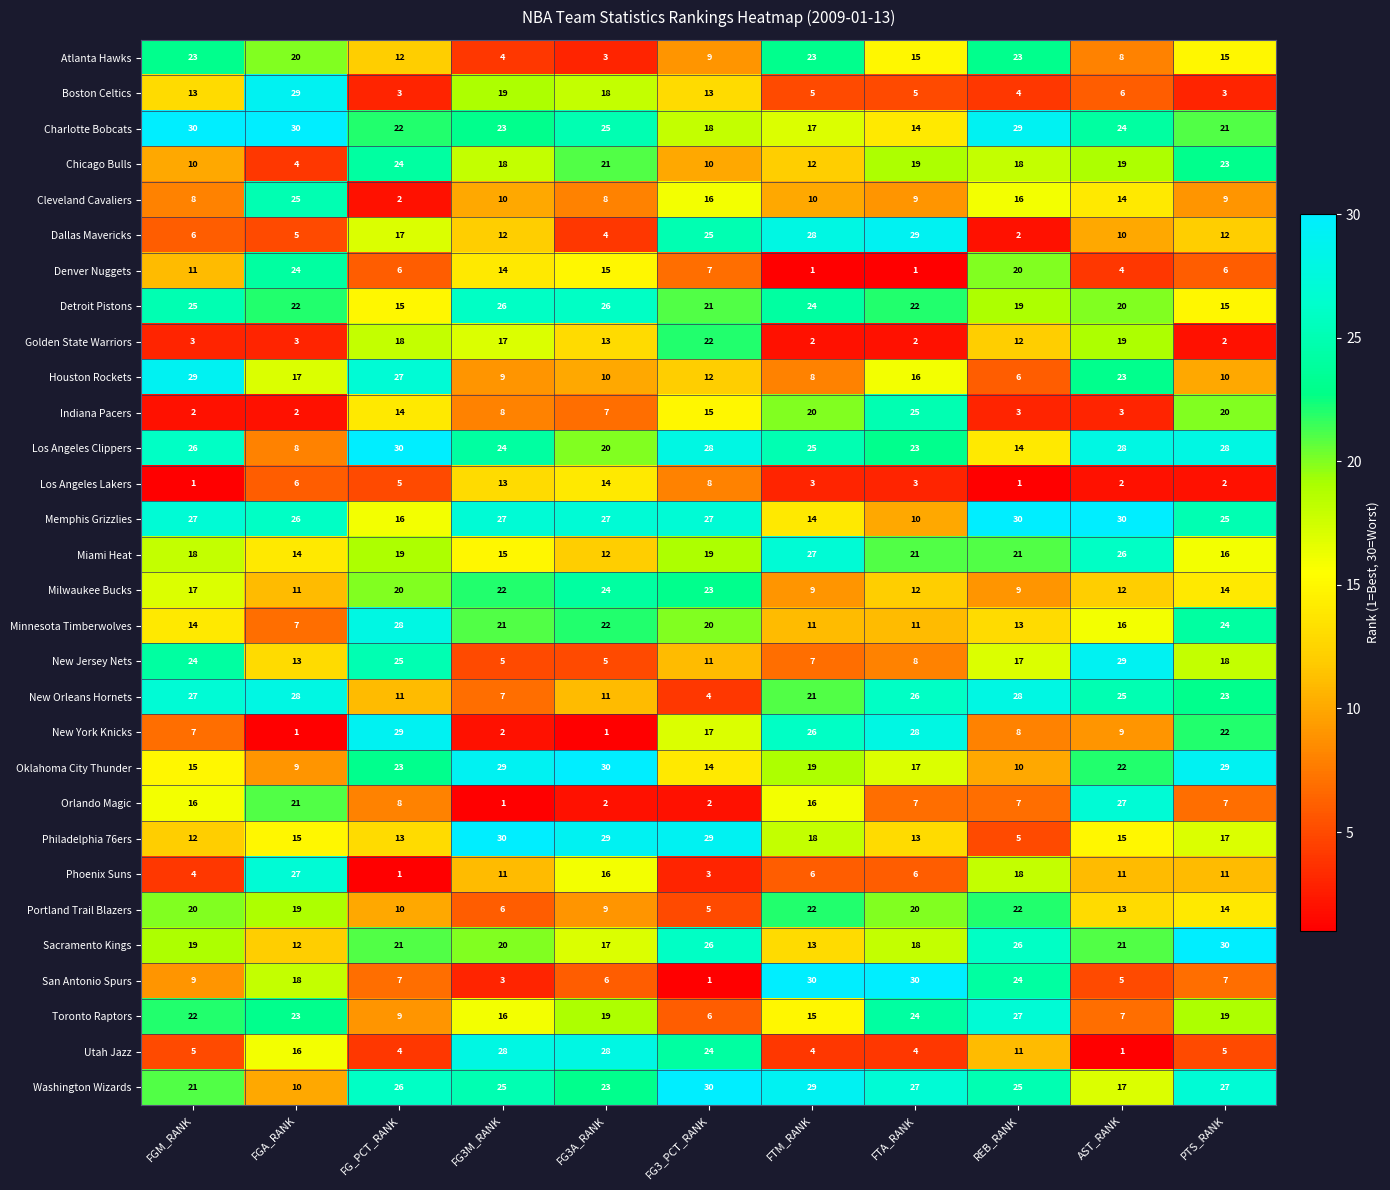

The Oklahoma City Thunder series shows 43 at FG3A_RANK. True or false?

False